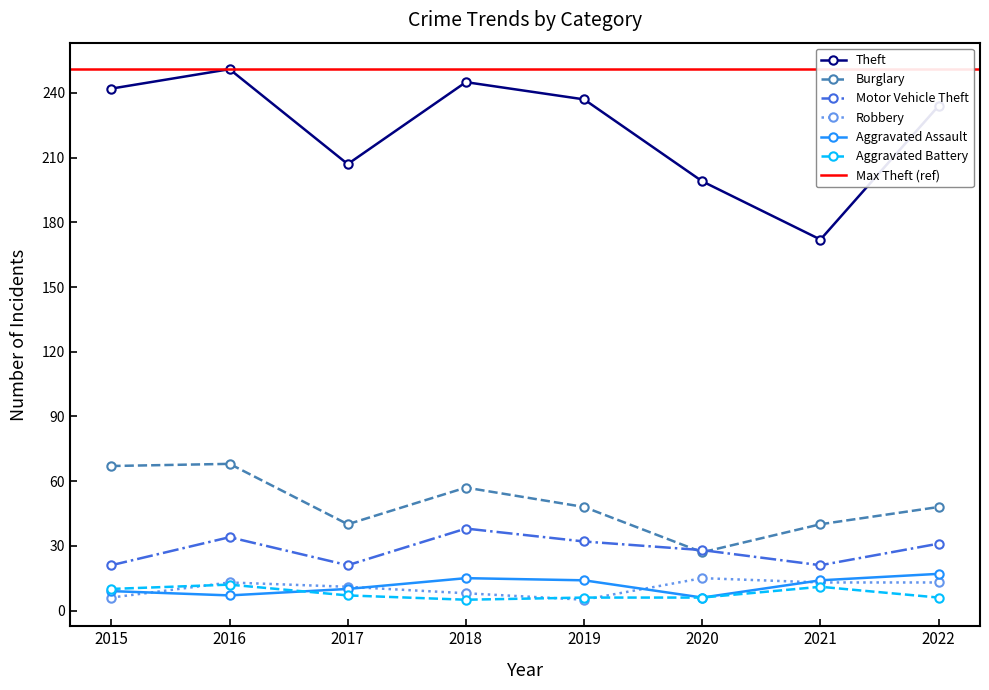

At how many categories does at least one series exceed 98?

8